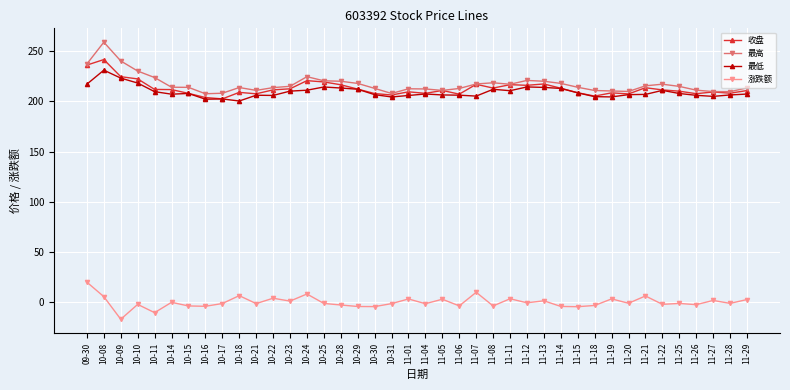

What is the highest value of the 收盘 series?

241.6